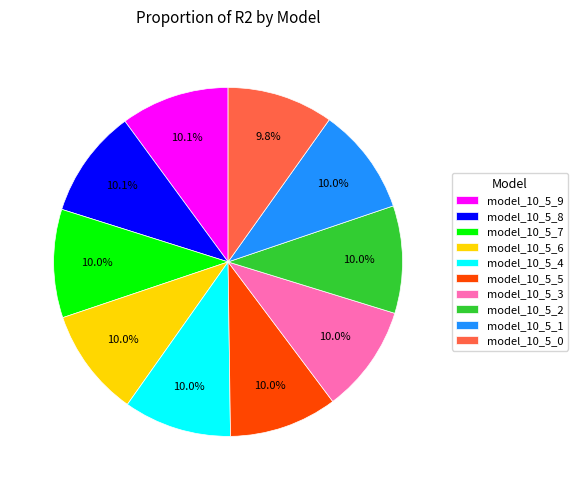

How many slices are in this pie chart?

10